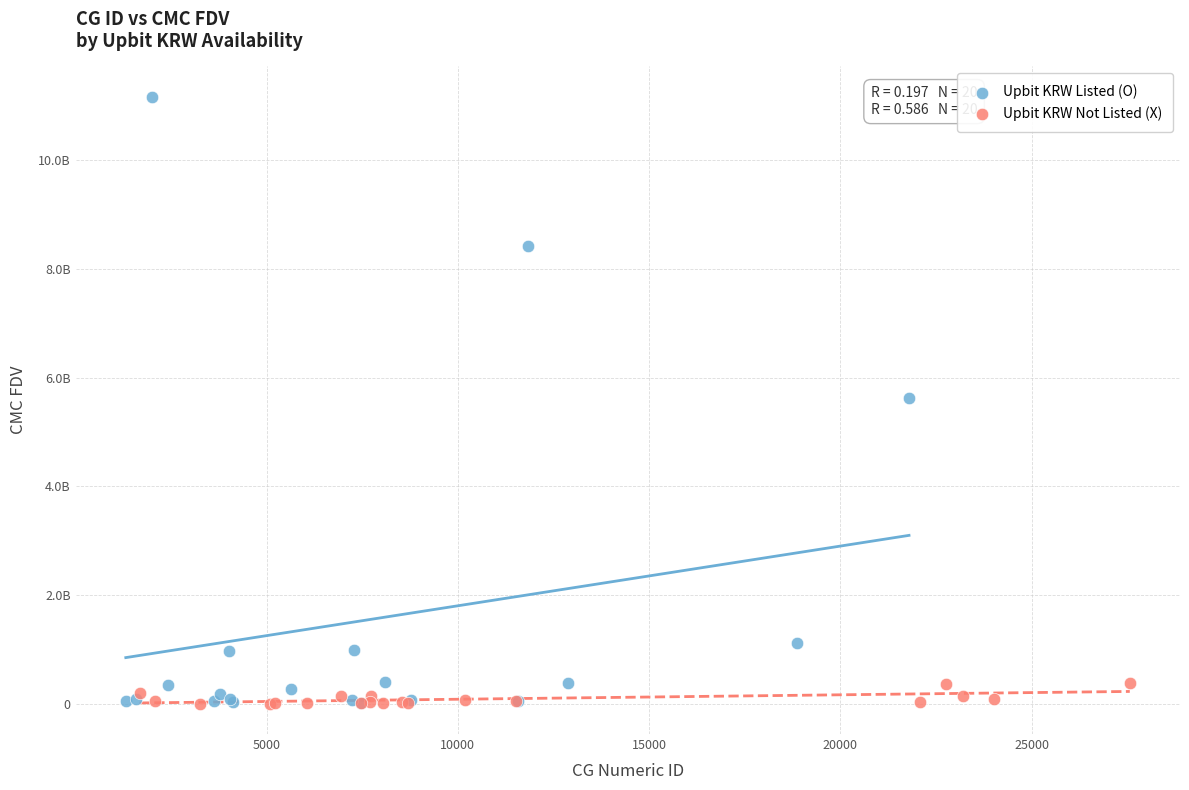

Which series has the widest spread of Y values?

Upbit KRW Listed (O)